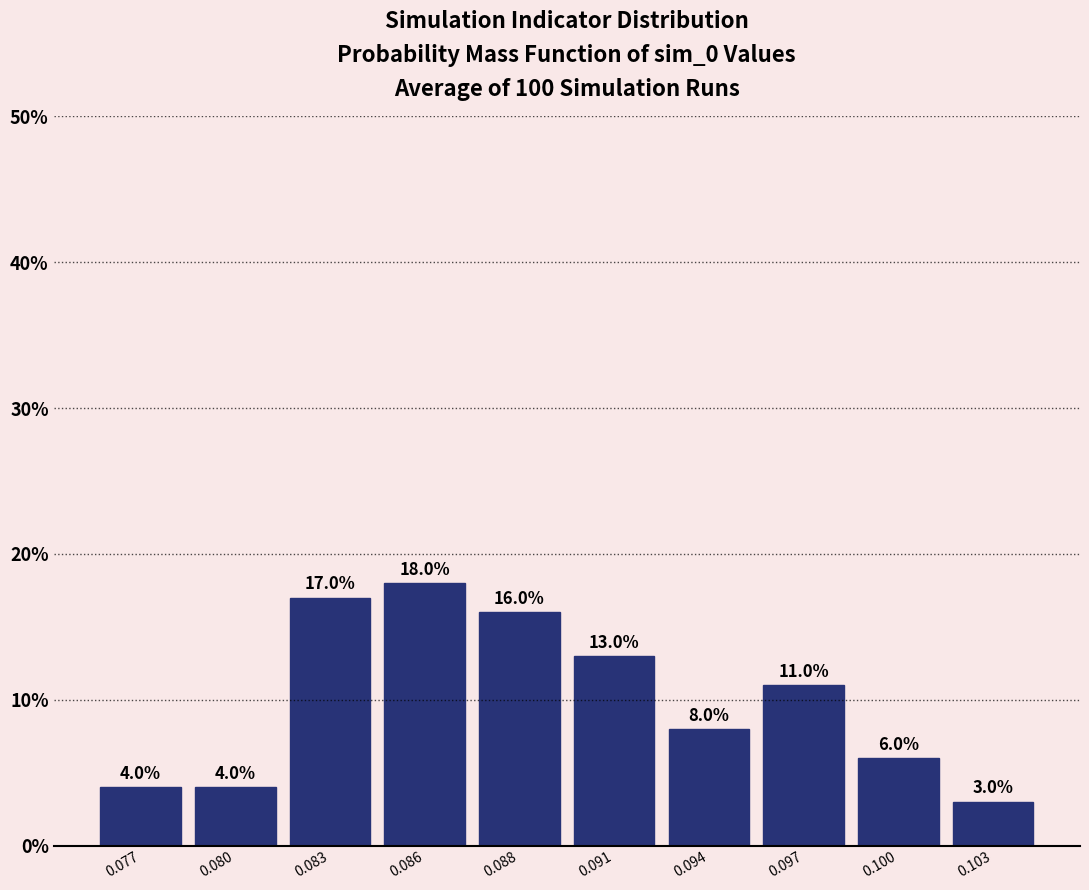

Reading left to right, what are all the values shown in this chart?

0.077=4	0.080=4	0.083=17	0.086=18	0.088=16	0.091=13	0.094=8	0.097=11	0.100=6	0.103=3